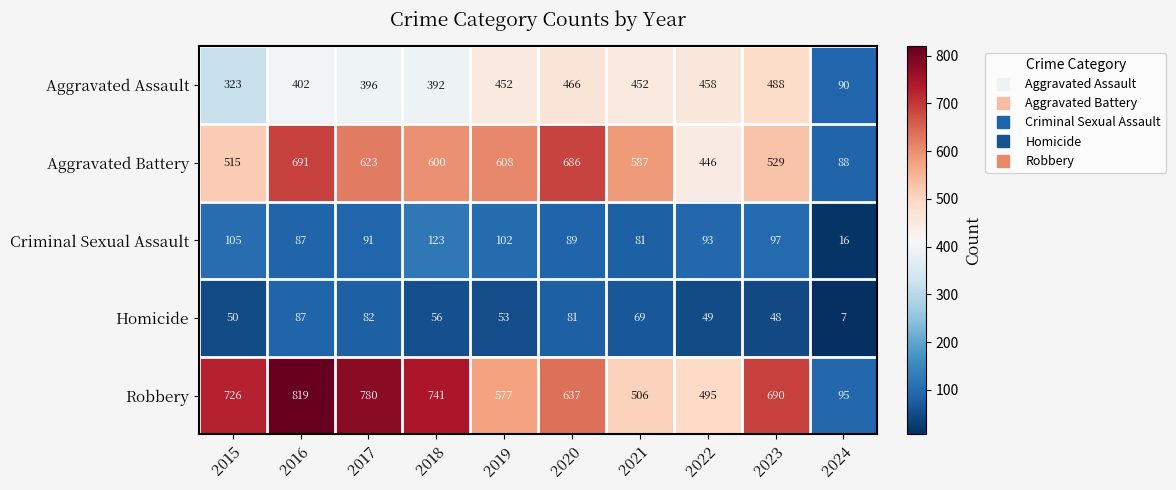

What is the total value across all series at 2024?

296